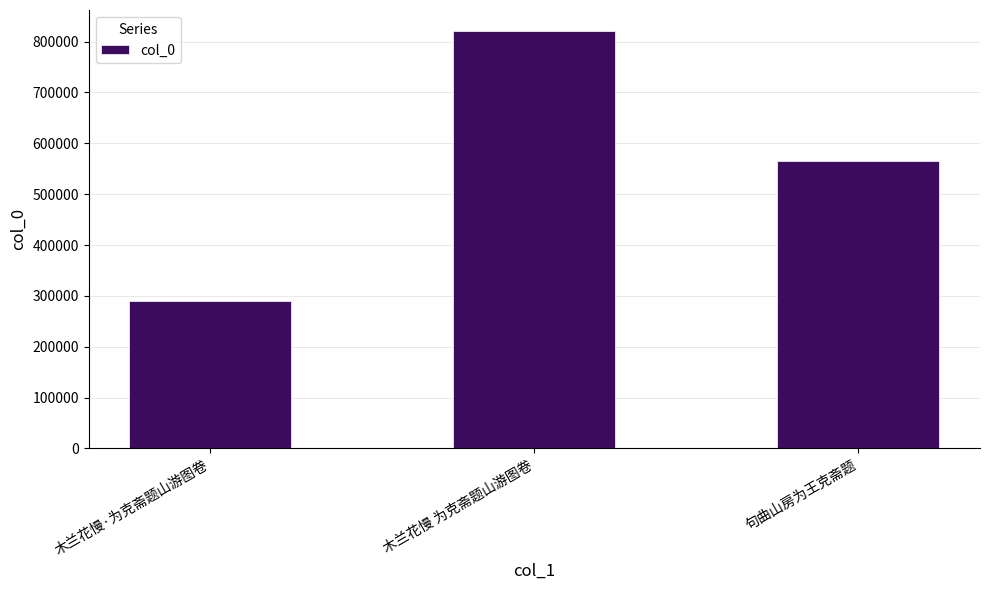

List the labels in order of value, smallest first.

木兰花慢·为克斋题山游图卷, 句曲山房为王克斋题, 木兰花慢 为克斋题山游图卷